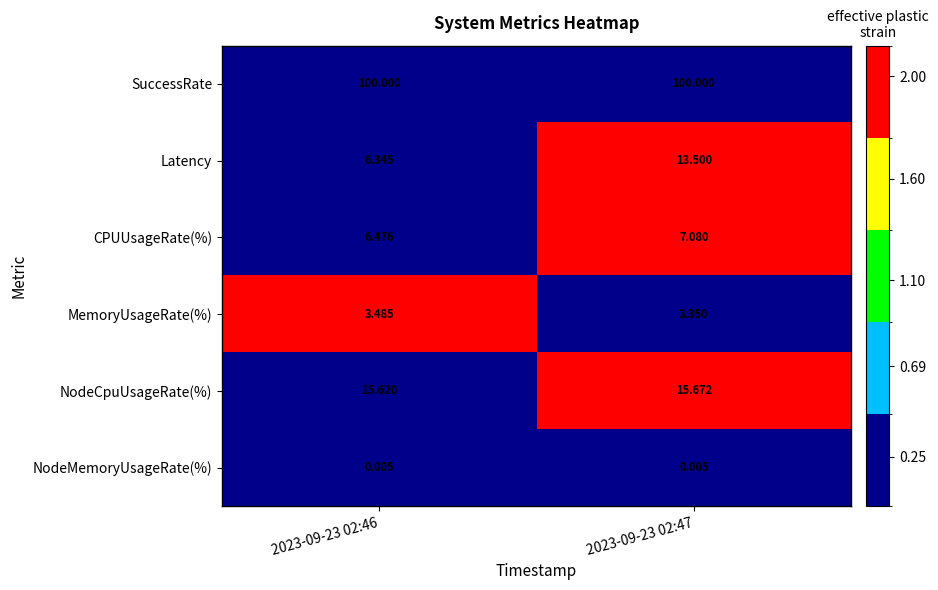

Which series has the largest total across all categories?

SuccessRate